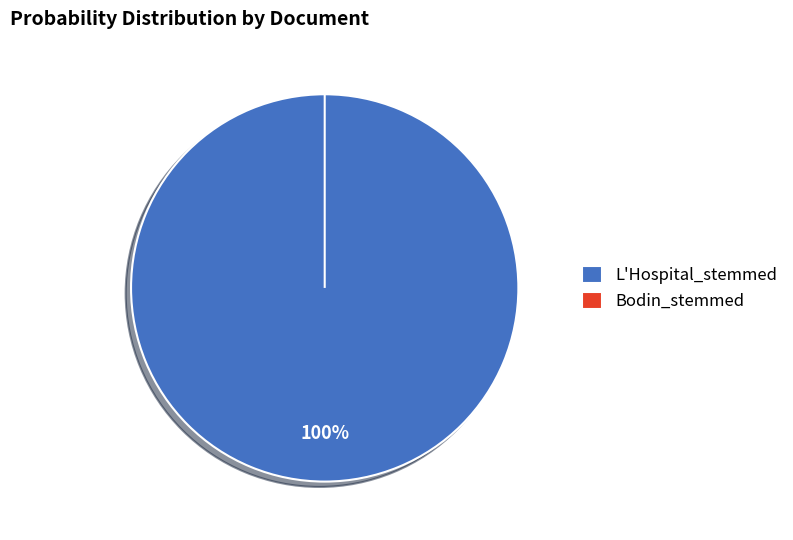

Which slice represents more than half of the pie?

L'Hospital_stemmed